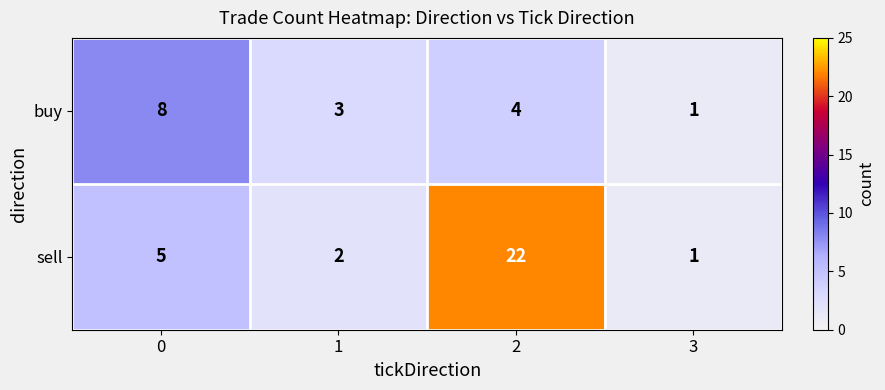

Which series changed the most between 1 and 2?

sell